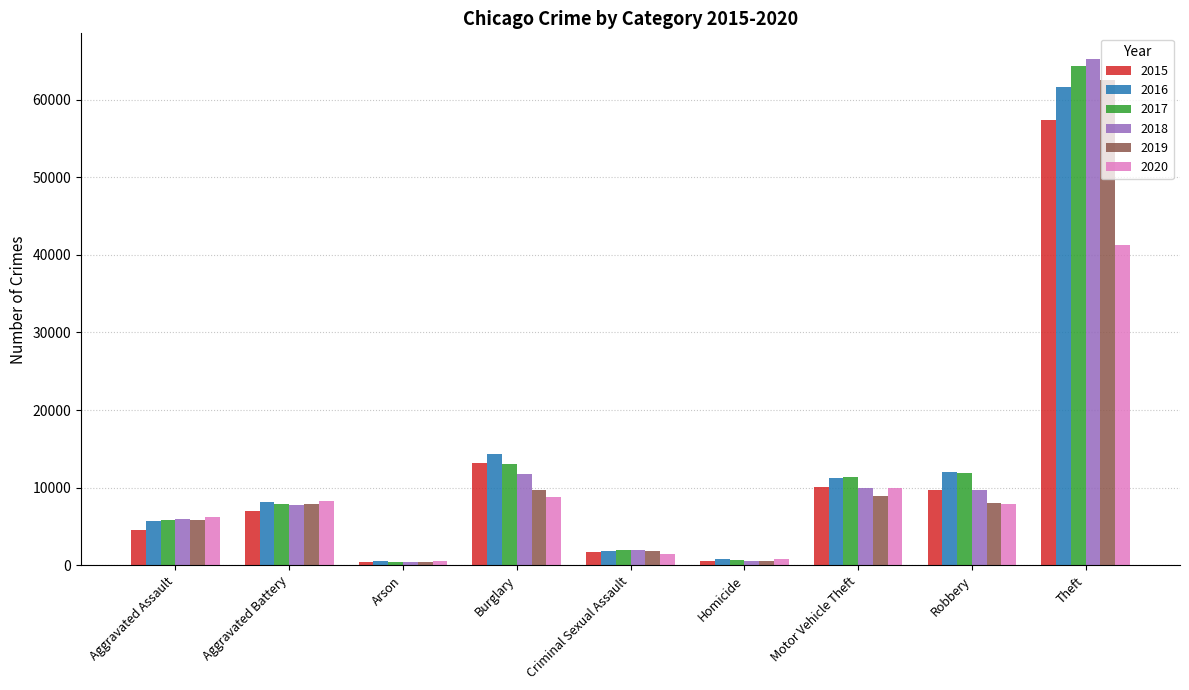

At how many categories does at least one series exceed 5147?

6